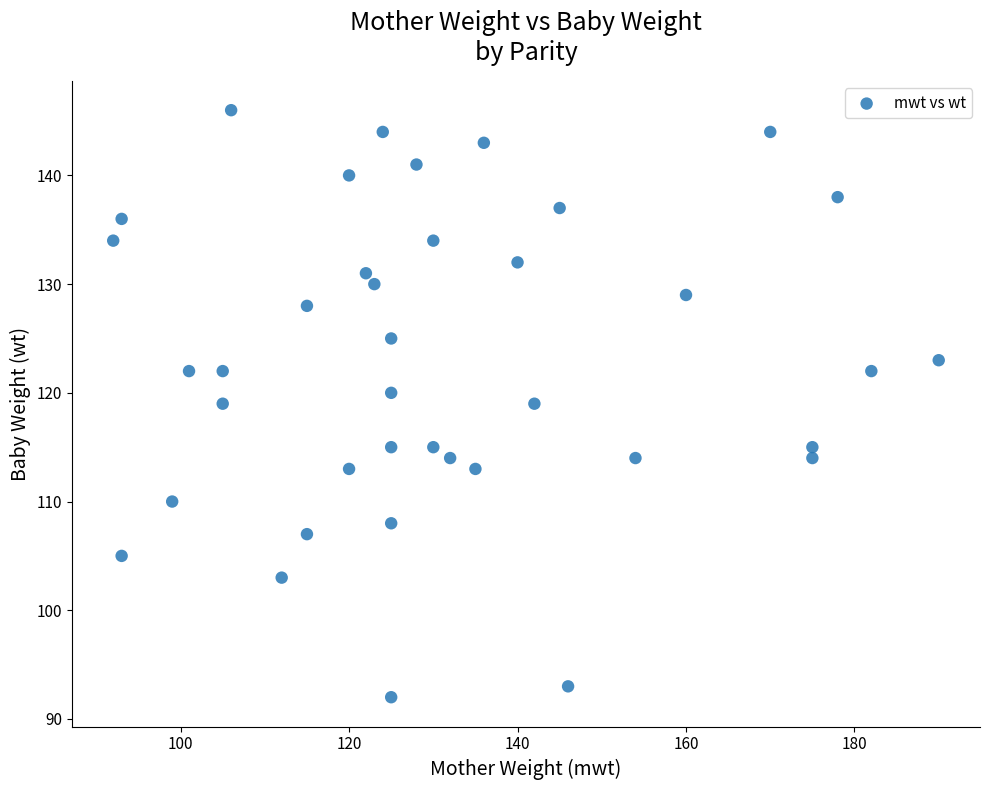

What is the range of Y values (max minus min)?

54